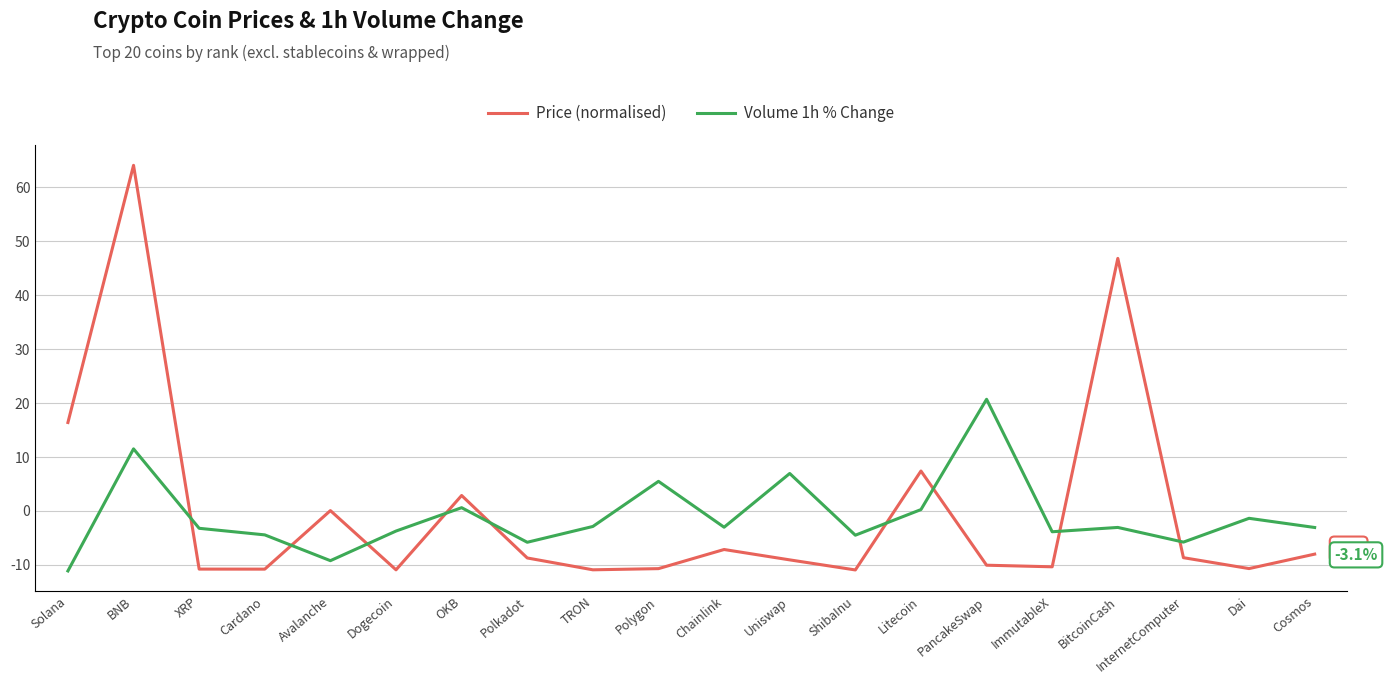

What position from the left is Cardano?

4